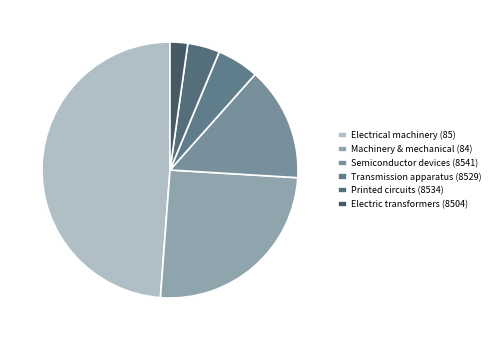

Is it true that Electric transformers (8504) is 2% of the pie?

True